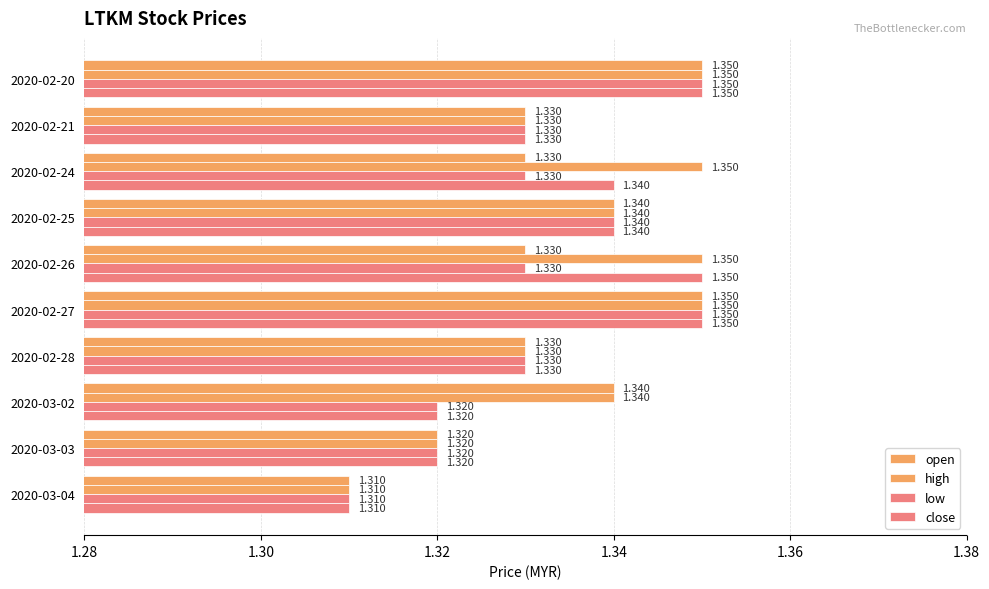

How many distinct data groups are displayed?

4